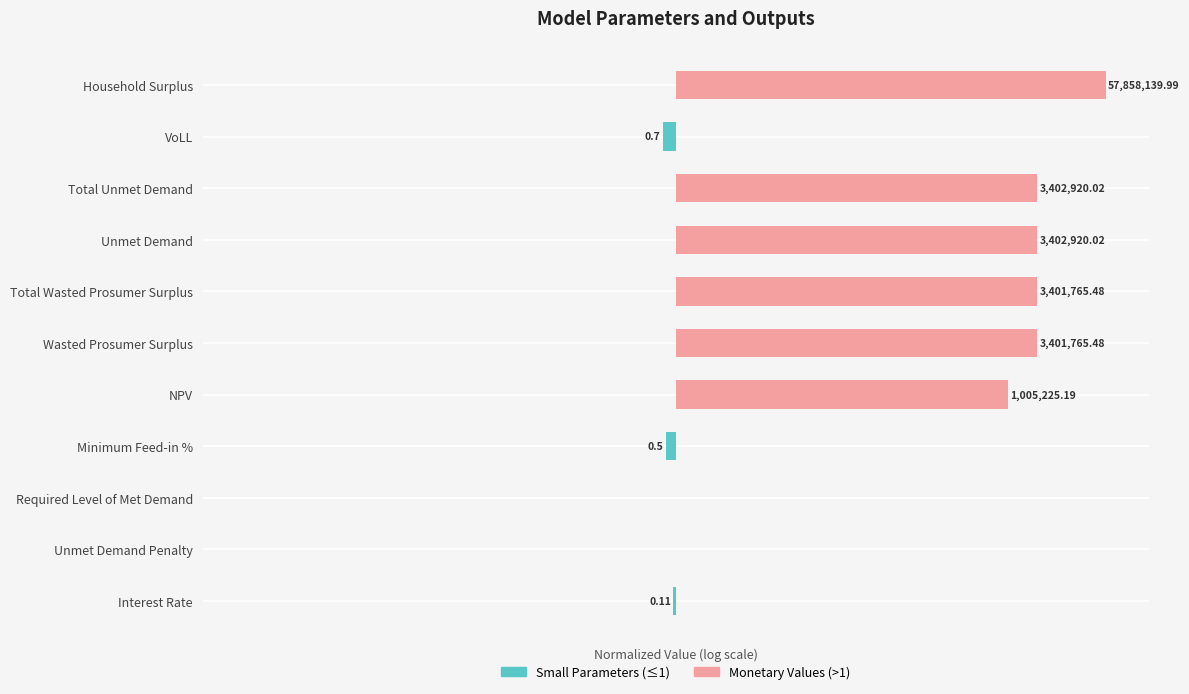

What are all the series names shown in the legend?

Small Parameters (≤1), Monetary Values (>1)